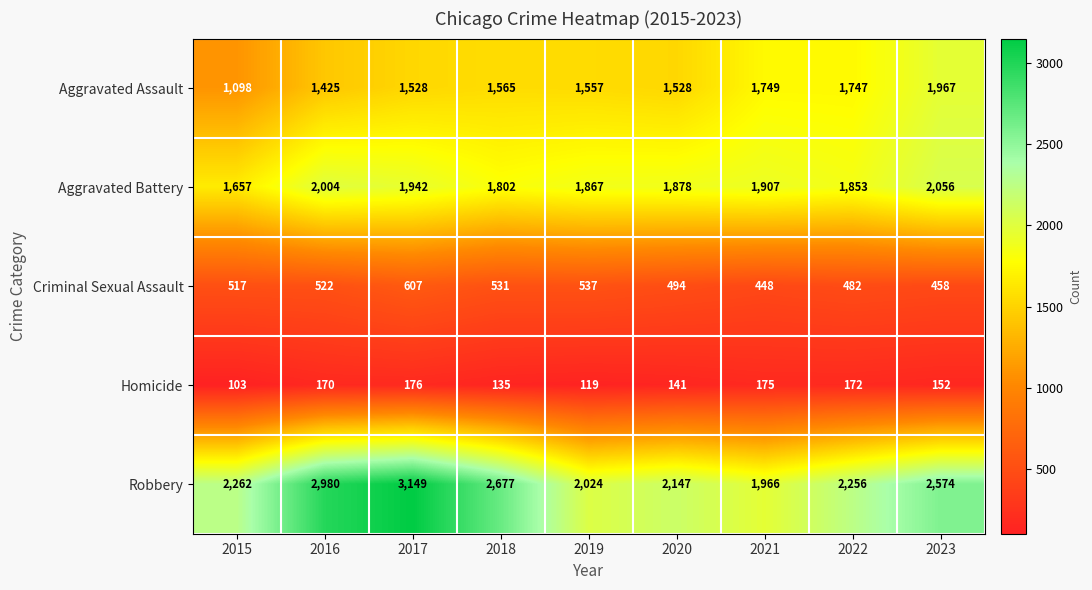

At 2017, list the series in order from smallest to largest.

Homicide, Criminal Sexual Assault, Aggravated Assault, Aggravated Battery, Robbery